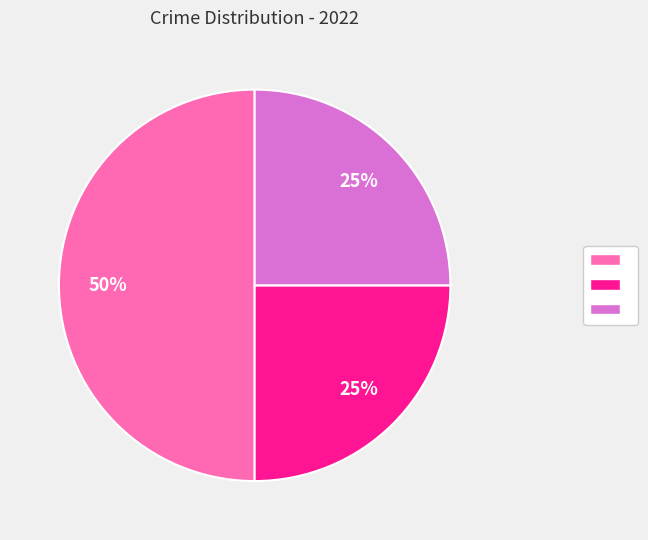

To the nearest percent, what is the difference between the largest and smallest slice percentages?

25%